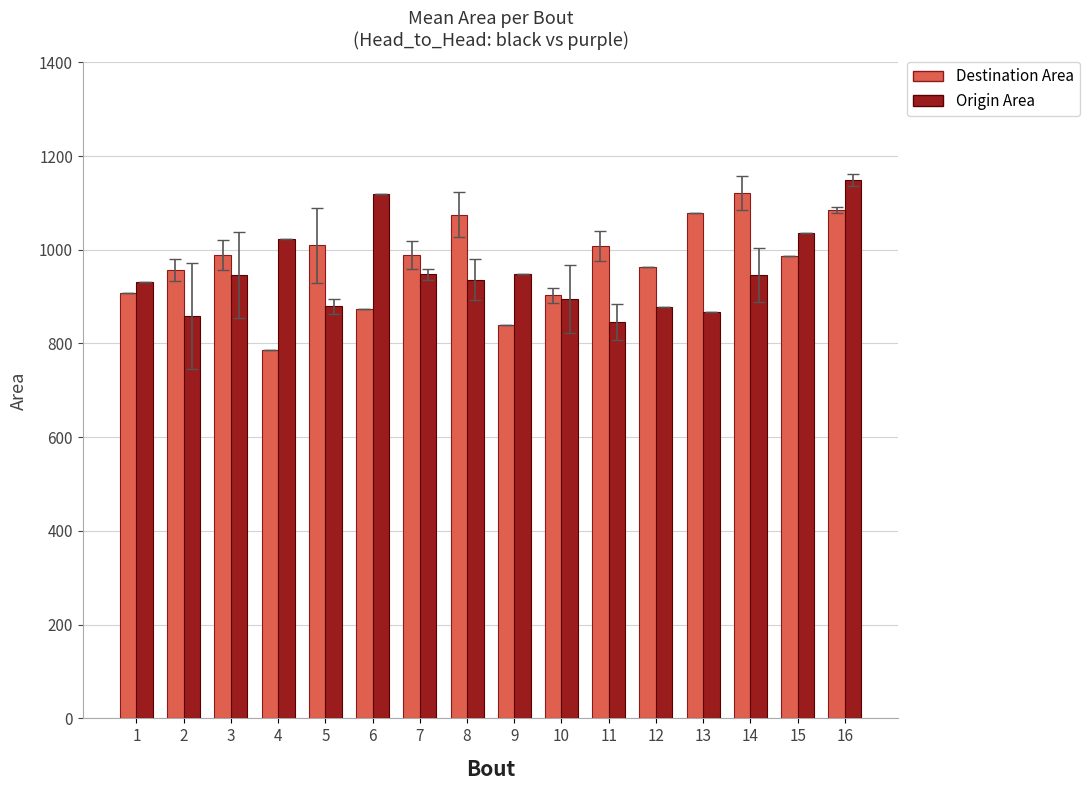

Is it true that Destination Area equals 345.3 at 14?

False